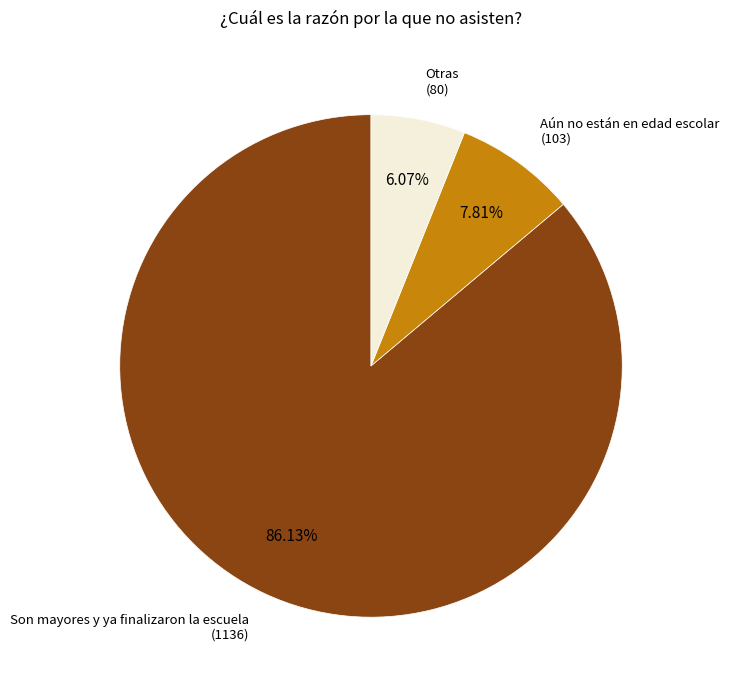

Is there a majority slice in this chart?

Yes